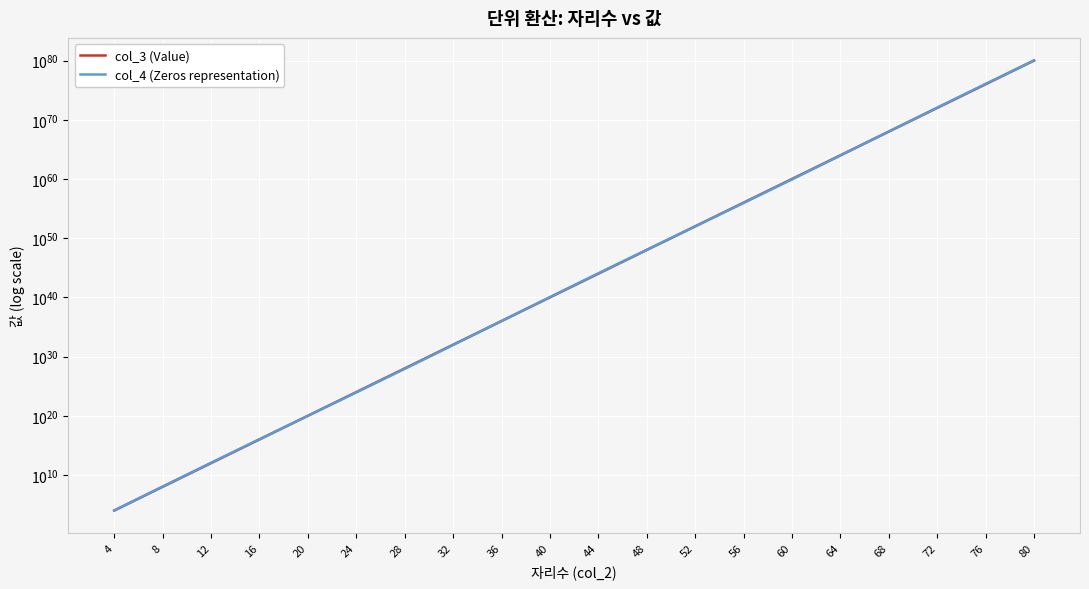

Is it true that col_3 (Value) equals 5077986925305358666040344576.0 at 28?

False